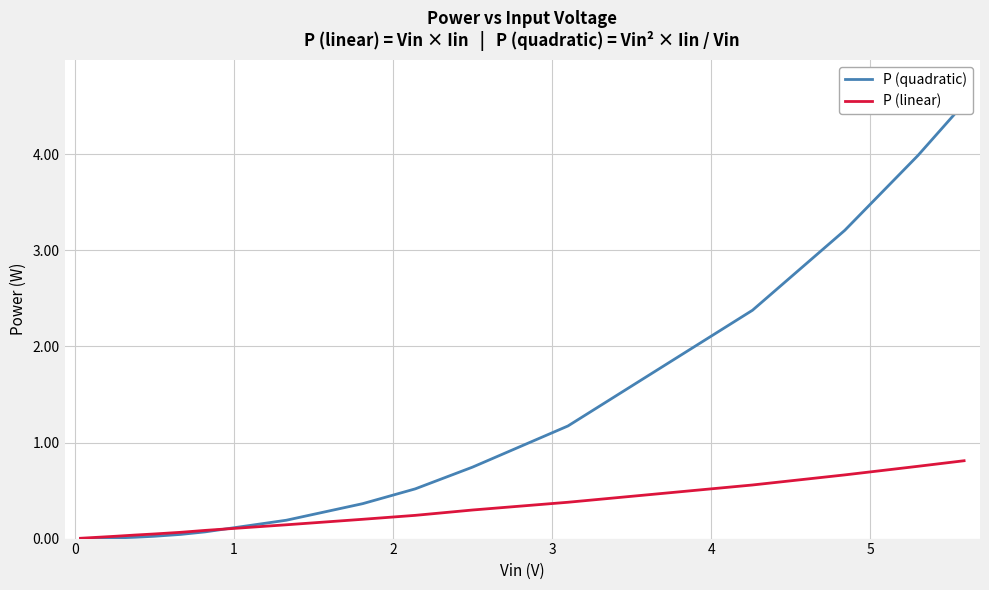

What position from the right is 1?

14